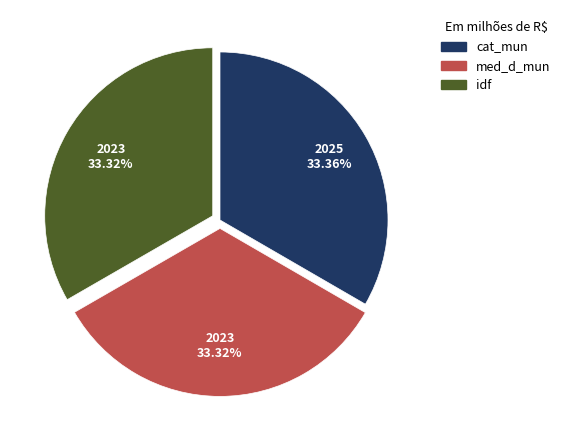

Does idf represent more than half of the total?

No